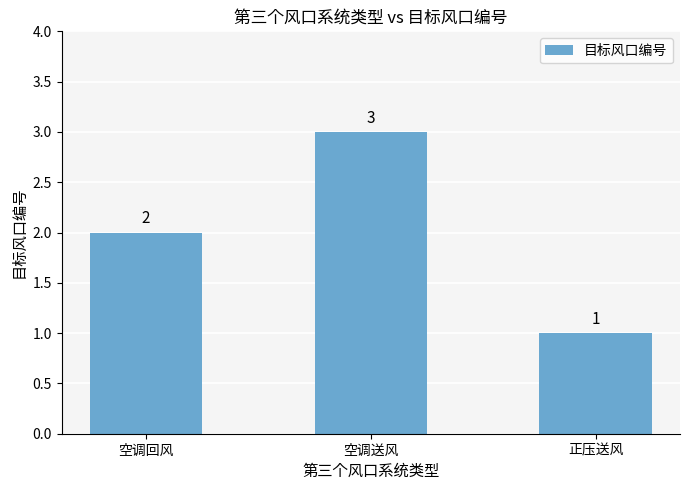

What is the sum of the values at 正压送风 and 空调回风?

3